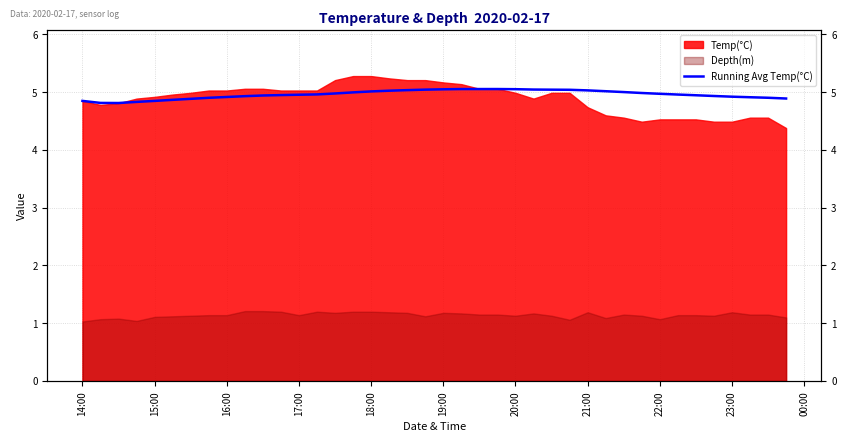

Reading left to right, what are all the values shown in this chart?

4.8	4.8	4.8	4.8	4.8	4.9	4.9	4.9	4.9	4.9	4.9	5.0	5.0	5.0	5.0	5.0	5.0	5.0	5.0	5.0	5.1	5.1	5.1	5.1	5.1	5.0	5.0	5.0	5.0	5.0	5.0	5.0	5.0	5.0	4.9	4.9	4.9	4.9	4.9	4.9